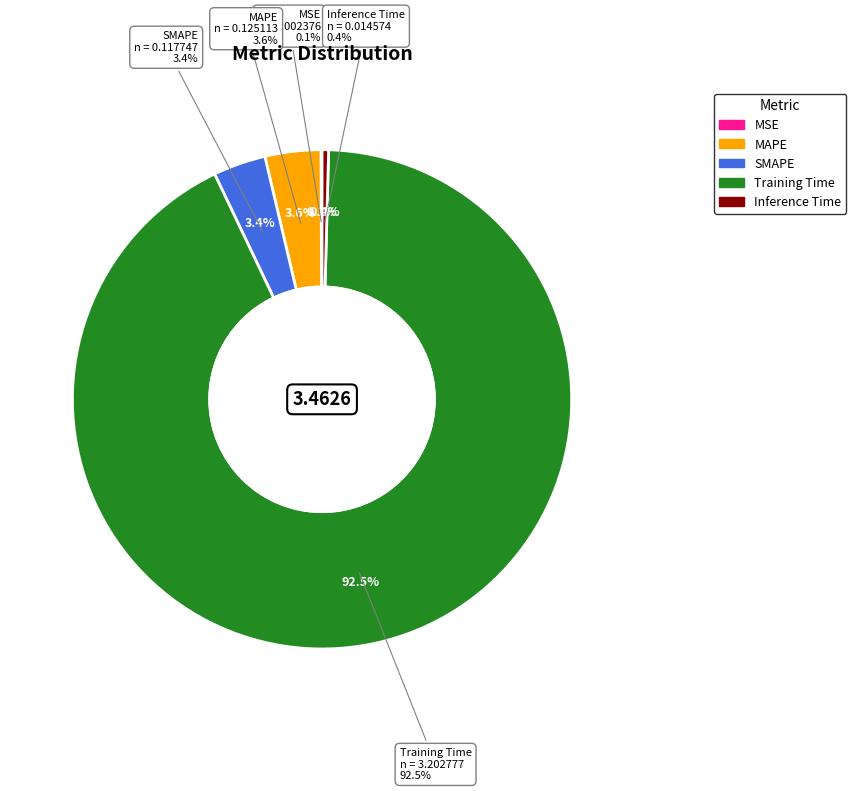

What is the majority slice?

Training Time